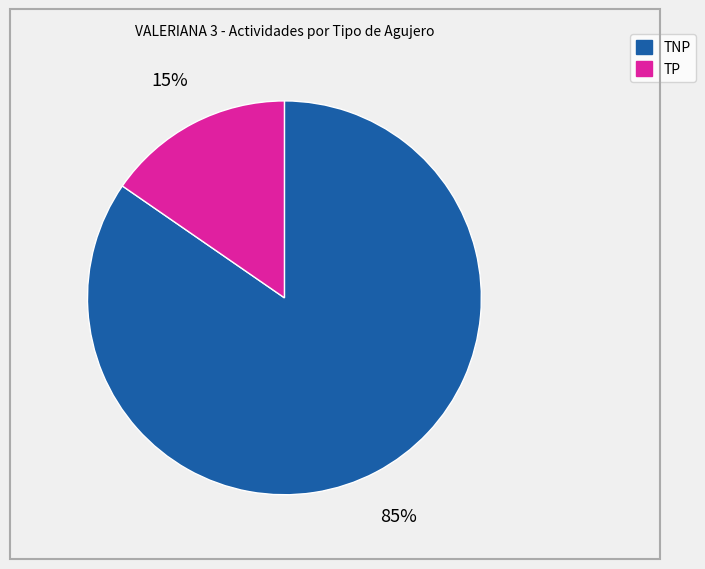

Which slice is the smallest?

TP